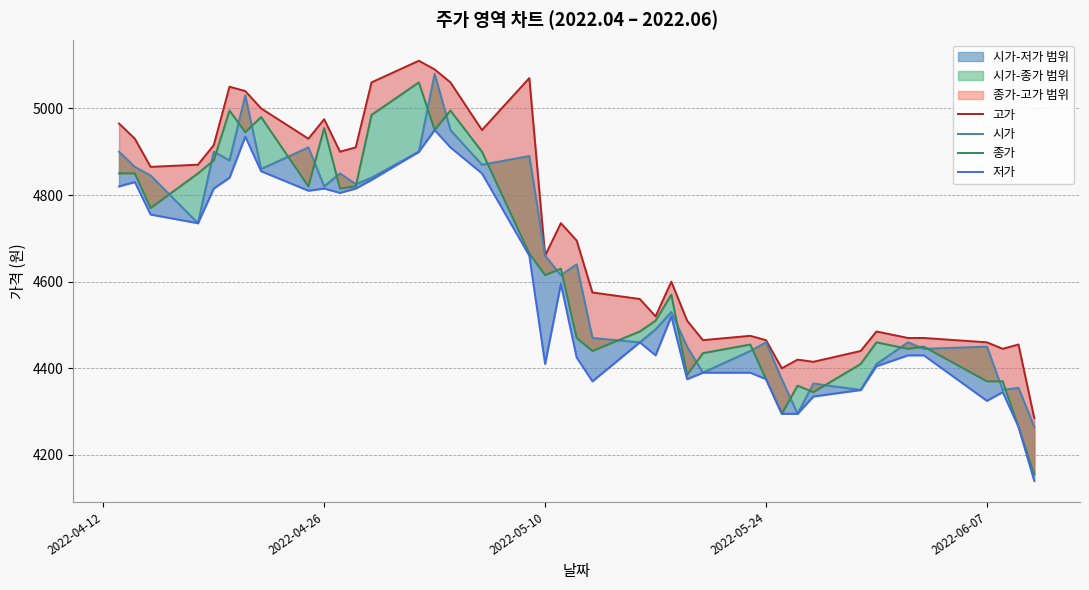

How many data points does each series have?

40